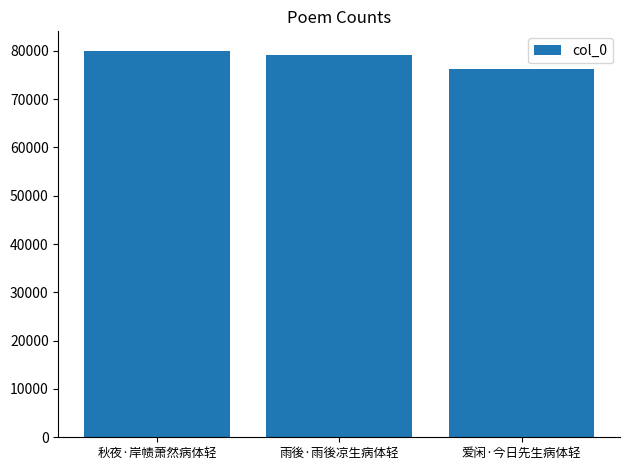

What value does the data have at 爱闲·今日先生病体轻, to the nearest 10?

76240